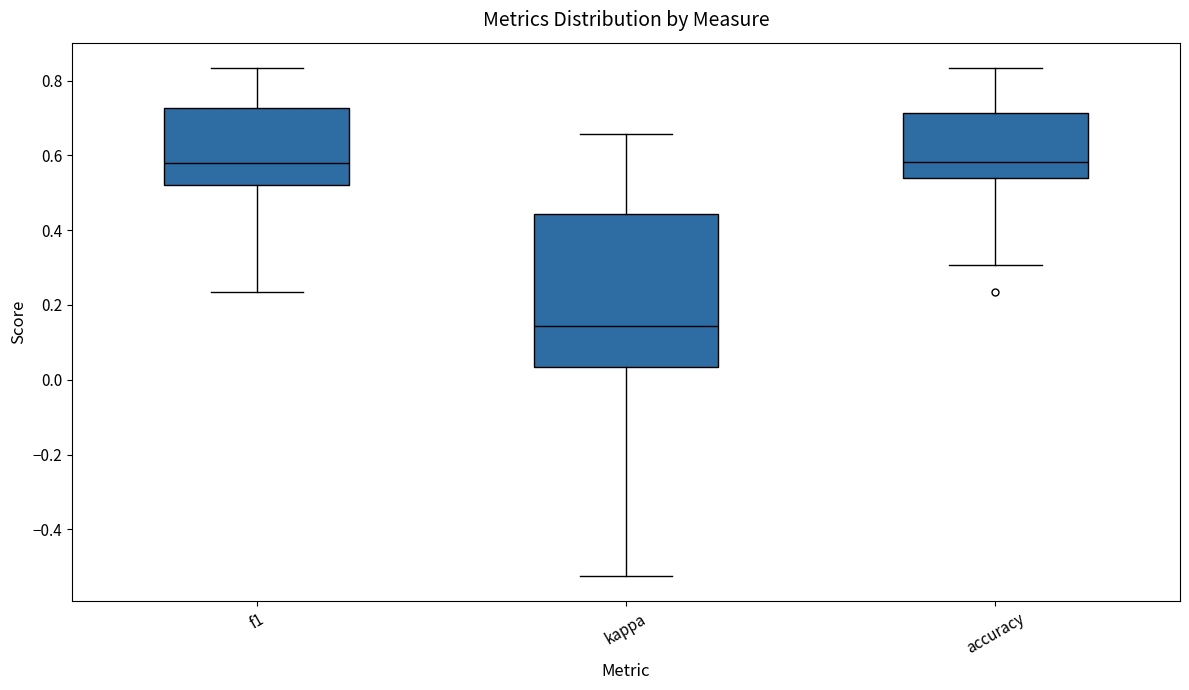

Reading left to right, read every box against the y-axis: the position of its median line, the range the box covers, and the ends of its whiskers. The values are not printed on the chart, so give them approximately, as read against the axis.

f1: median 0.58, box 0.52 to 0.72, whiskers 0.24 to 0.84
kappa: median 0.14, box 0.04 to 0.44, whiskers -0.52 to 0.66
accuracy: median 0.58, box 0.54 to 0.72, whiskers 0.30 to 0.84